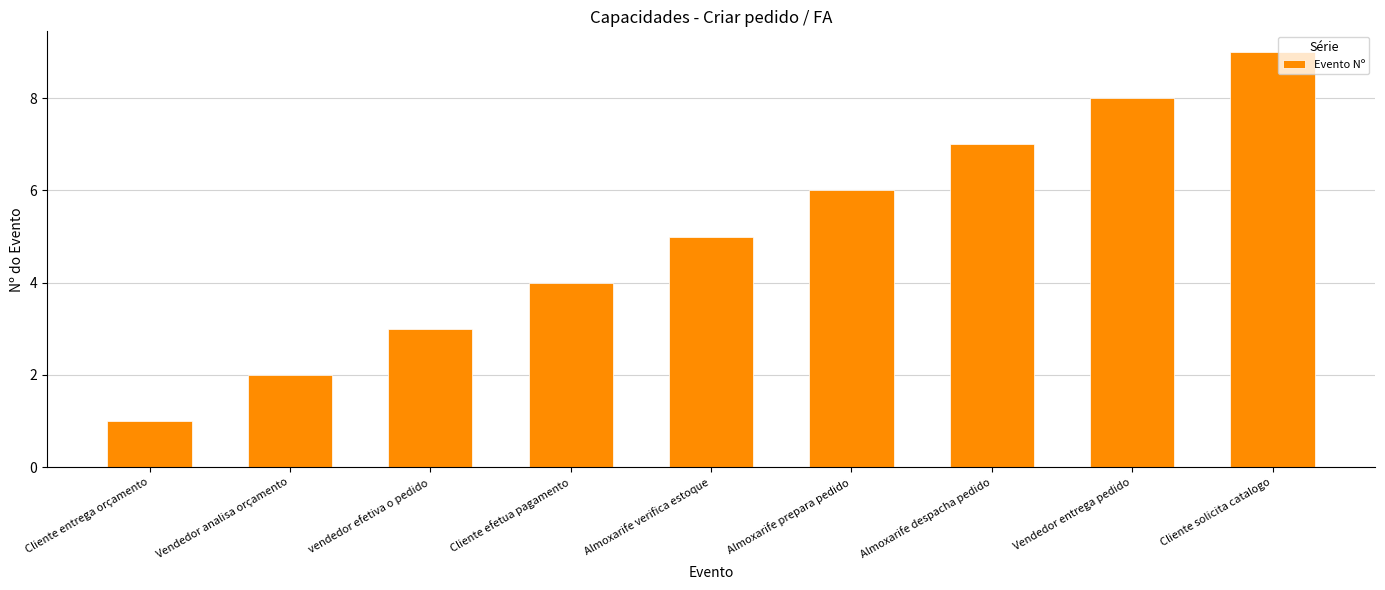

The chart shows a value of 5 at Cliente efetua pagamento. True or false?

False